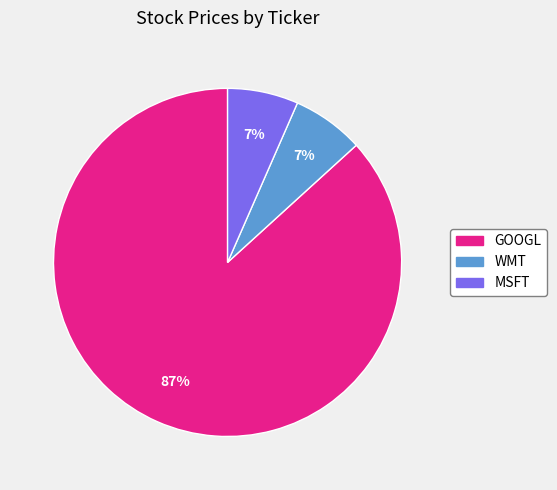

What is the ratio of the value at MSFT to the value at WMT?

1.0